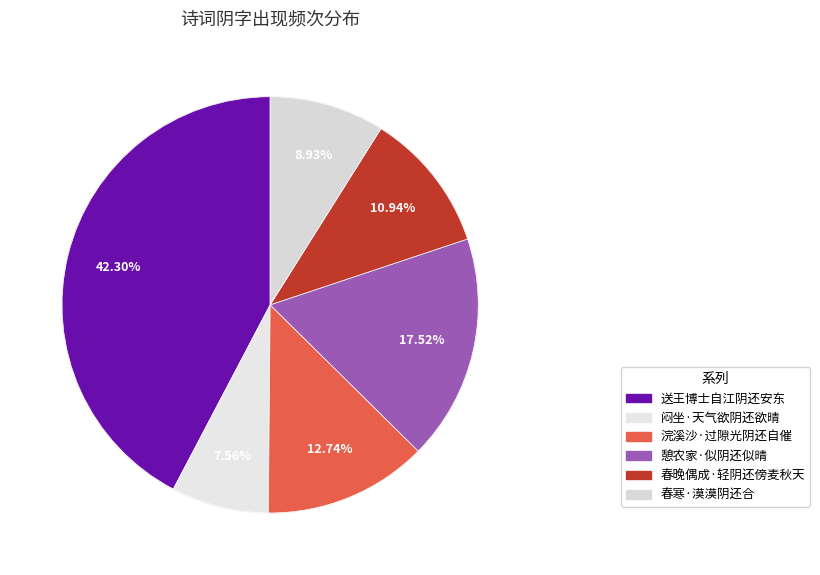

True or false: 浣溪沙·过隙光阴还自催 accounts for 1% of the total.

False